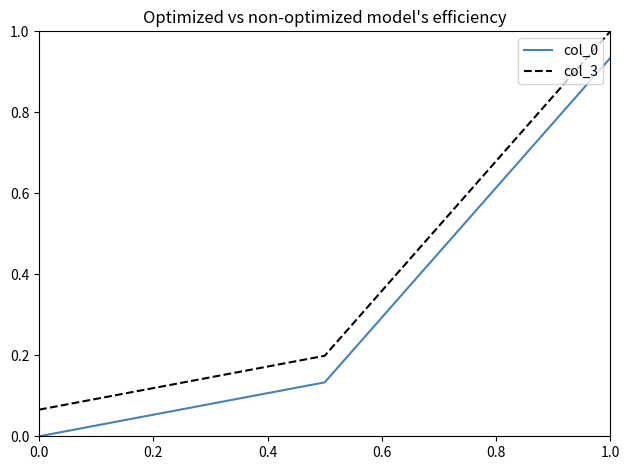

How many values in the col_0 series exceed 0?

2